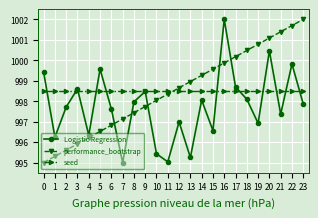

What is the minimum value shown in the chart?

995.0